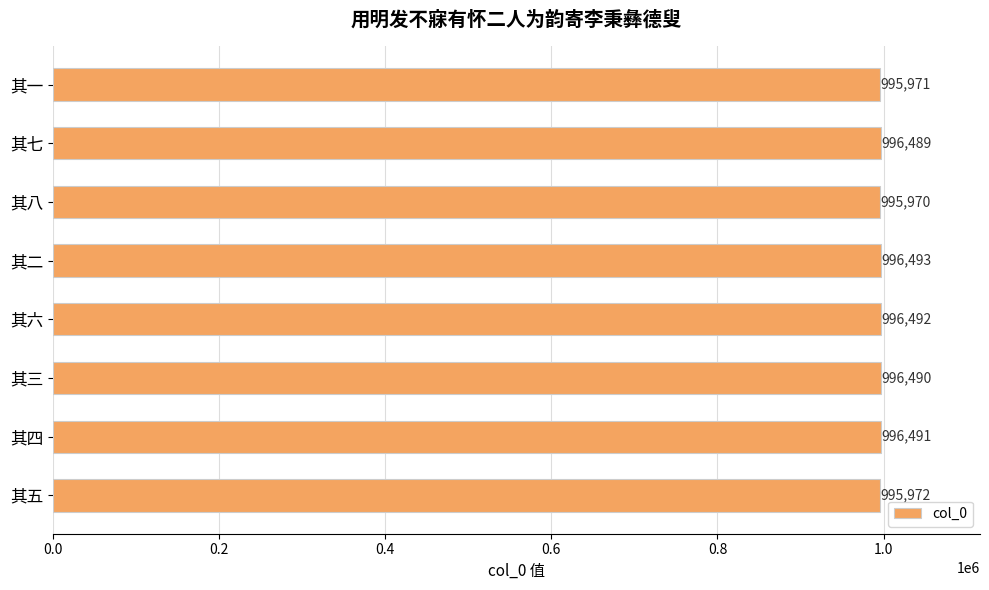

Are the bars horizontal?

Yes